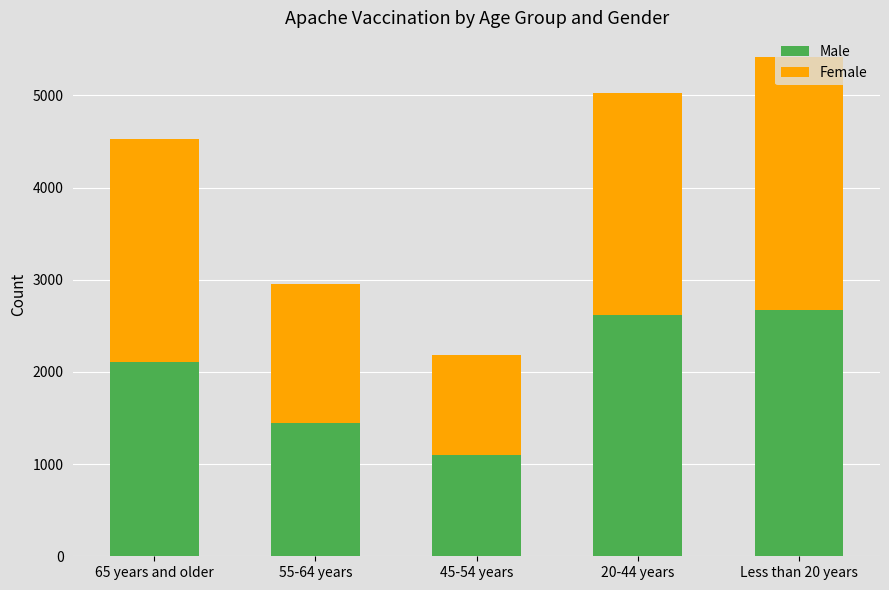

What is the sum of the Male values at 55-64 years and 20-44 years?

4060